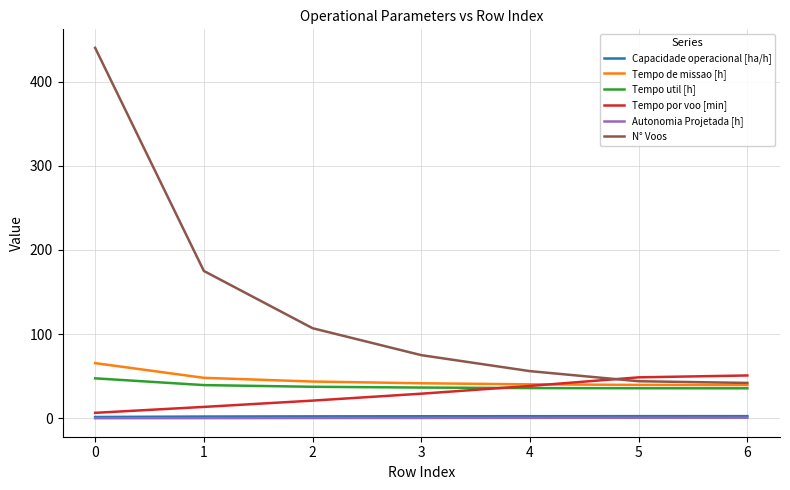

True or false: N° Voos and Autonomia Projetada [h] intersect in this chart.

False